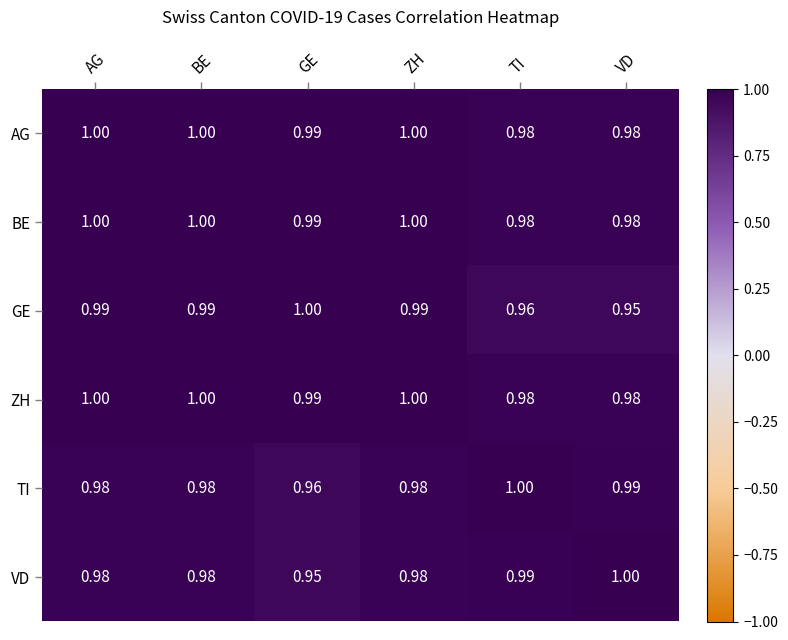

At how many categories does at least one series exceed 0?

6